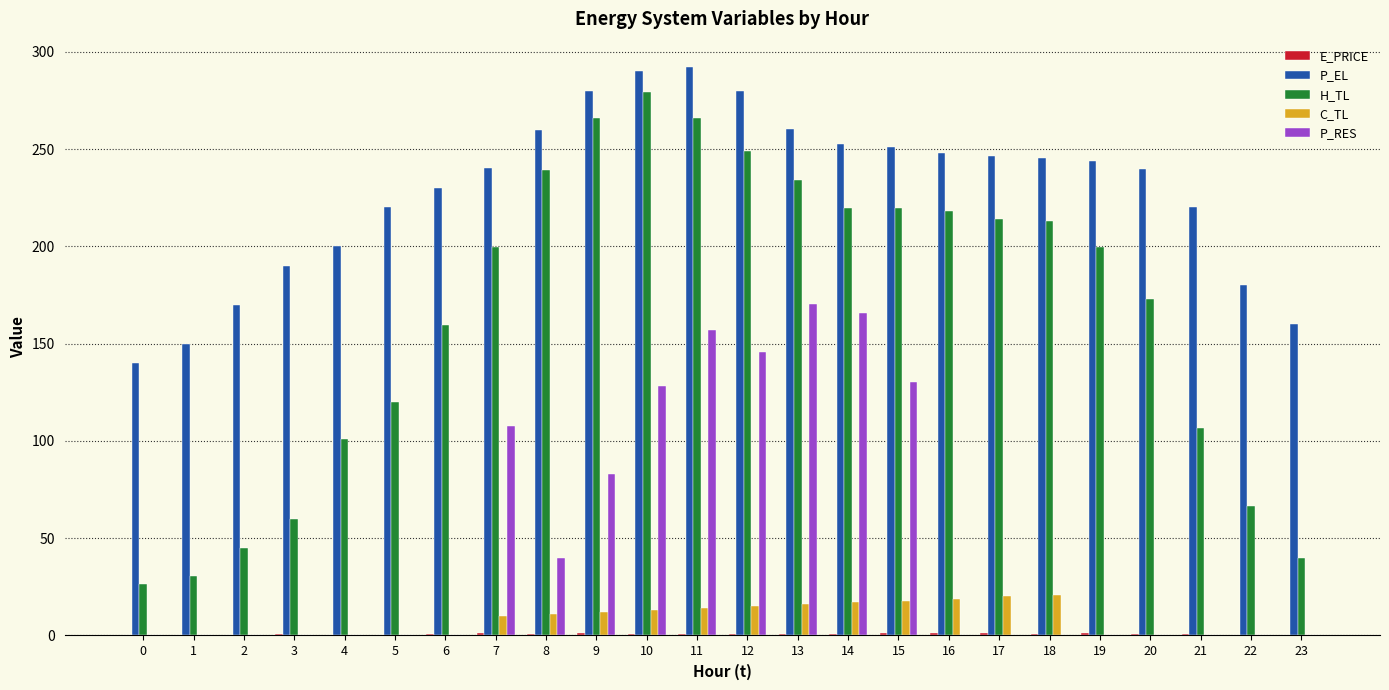

The value of C_TL at 13 is 16.0. True or false?

True